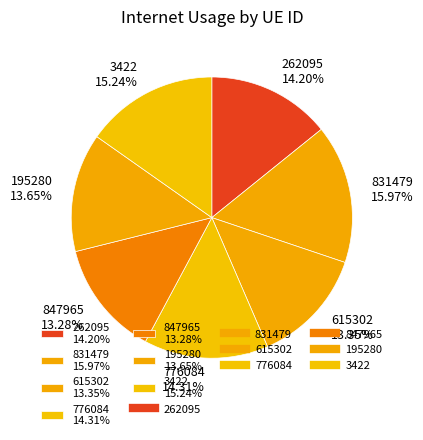

Approximately how many times larger is the value at 847965 13.28% compared to 195280 13.65%?

1.0